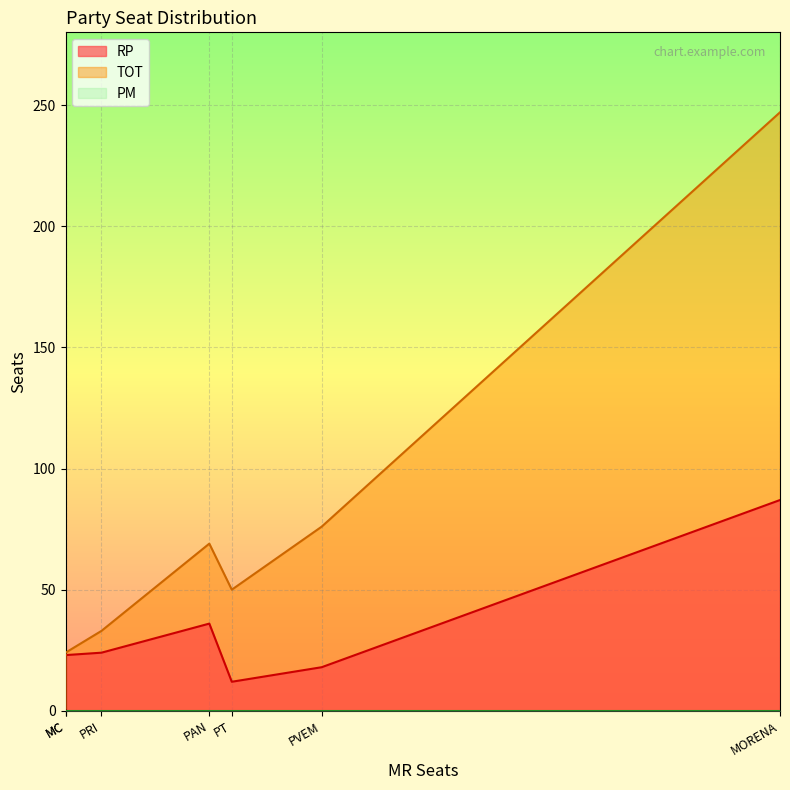

True or false: rp and tot intersect in this chart.

False